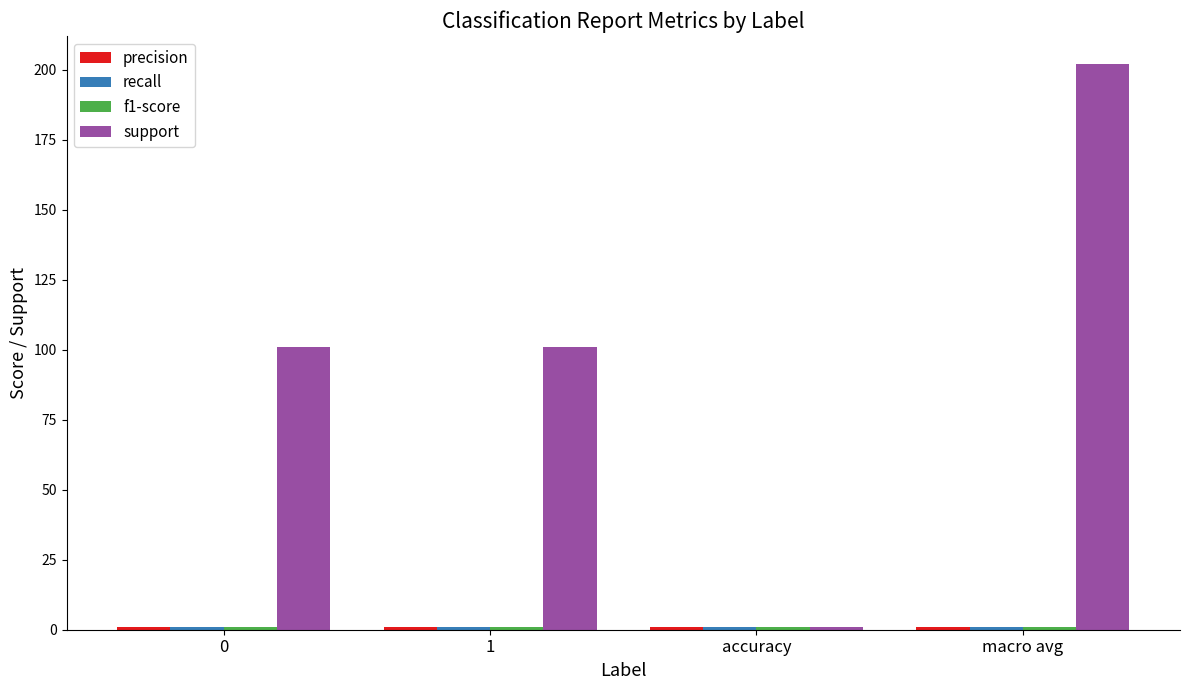

What is the average value of the support series?

101.2